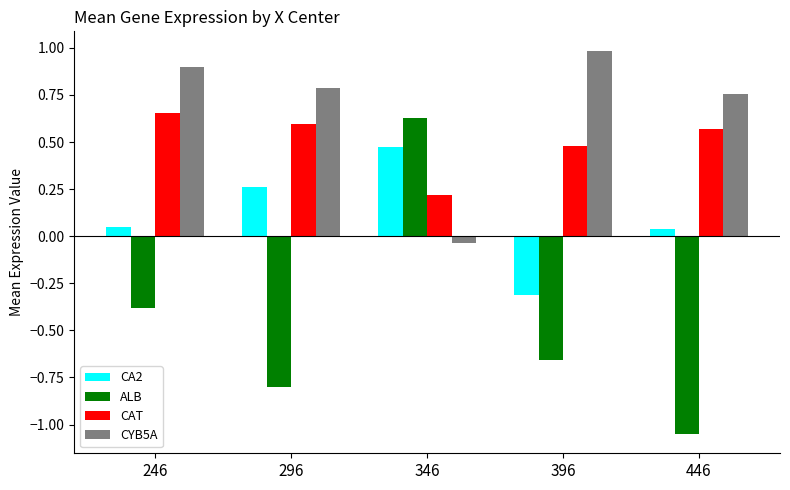

What is the average value of the CA2 series?

0.1